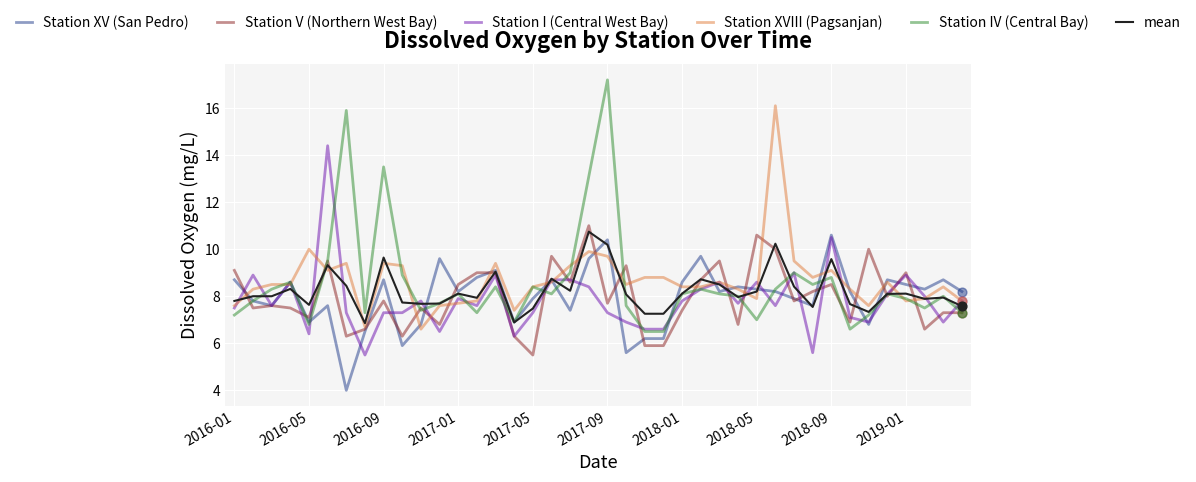

Which series has the widest spread of values?

Station IV (Central Bay)